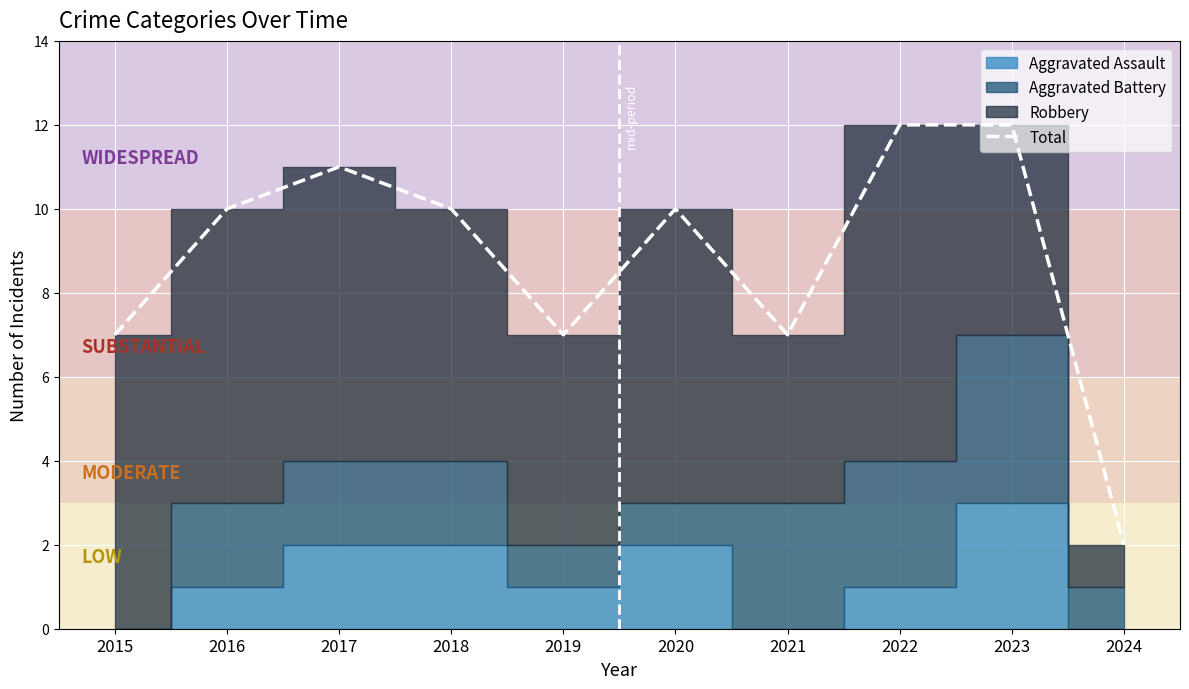

At which label does the data first exceed 10?

2017